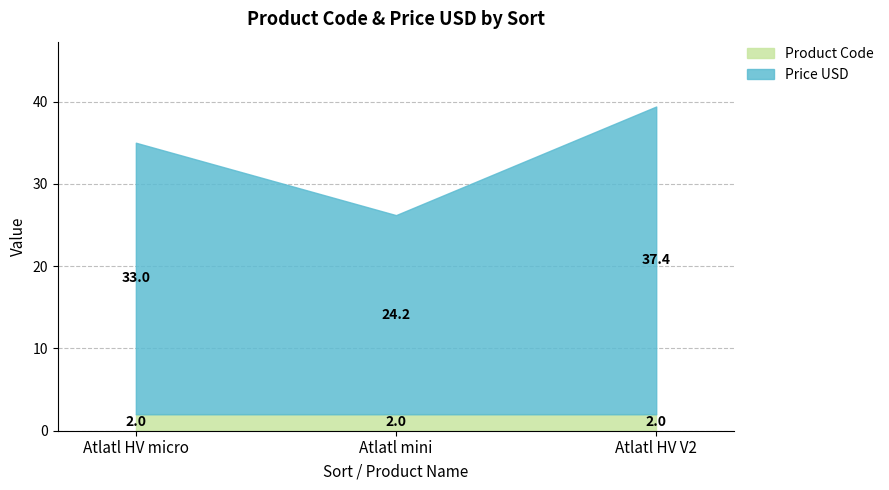

True or false: Product Code has a value of 3.6 at 1.

False